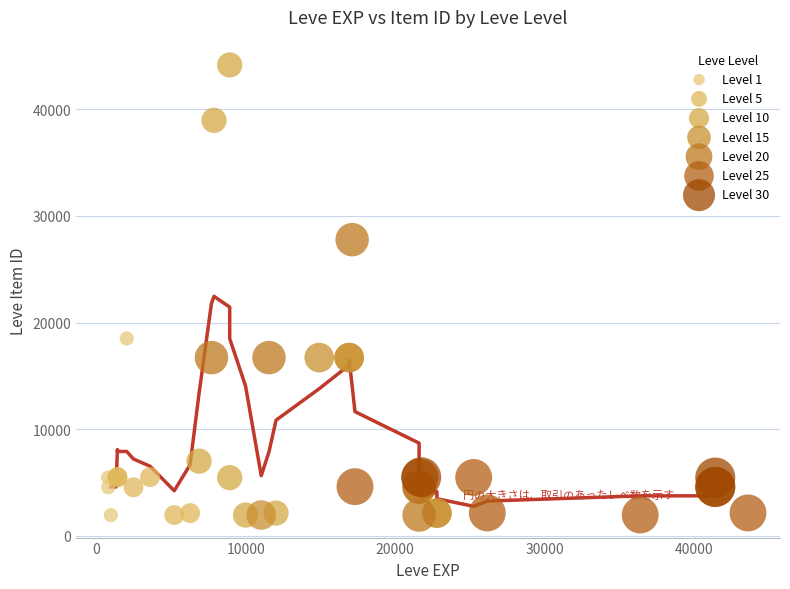

Which series has the largest Y range (max minus min)?

Level 10